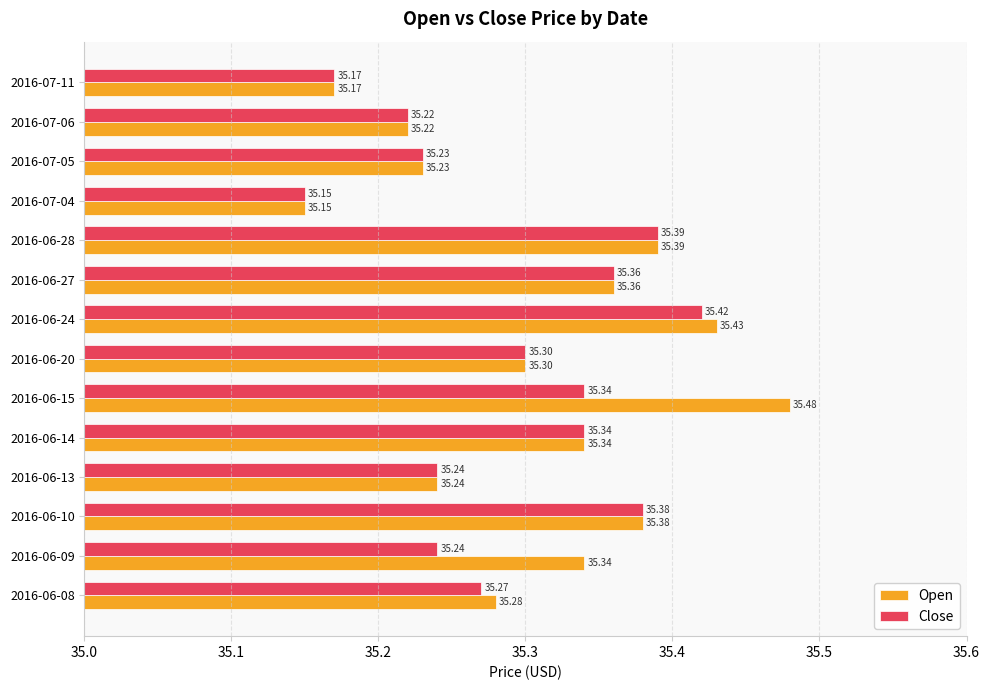

Which series has the largest total across all categories?

Open